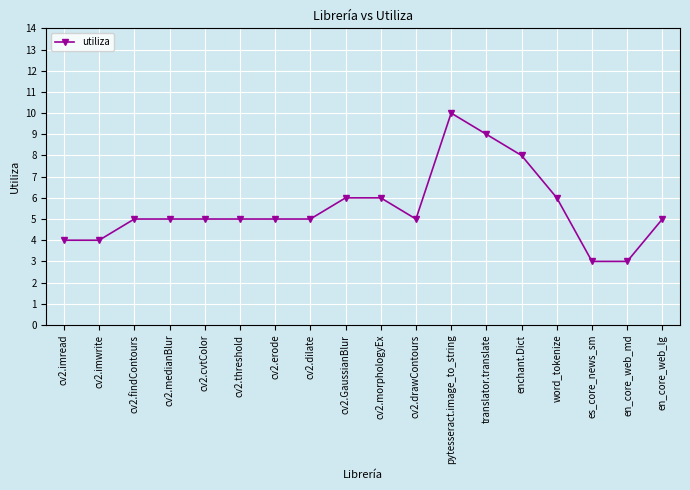

What is the change in value from cv2.imread to cv2.erode?

+1